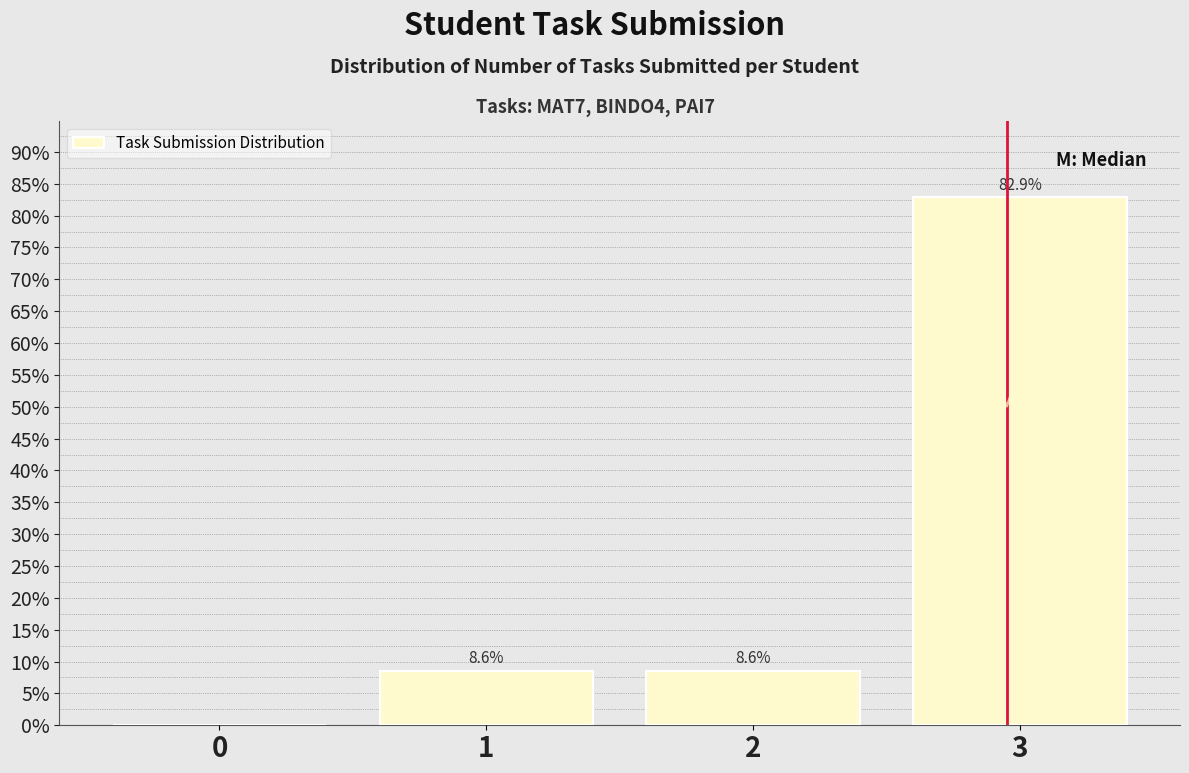

Reading right to left, extract all data points from this chart.

3=82.9	2=8.6	1=8.6	0=0.0